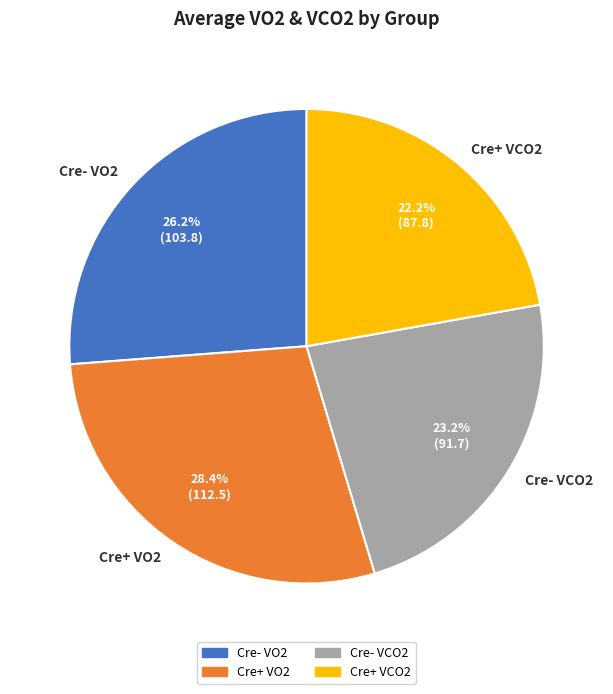

Count the number of slices in the pie.

4